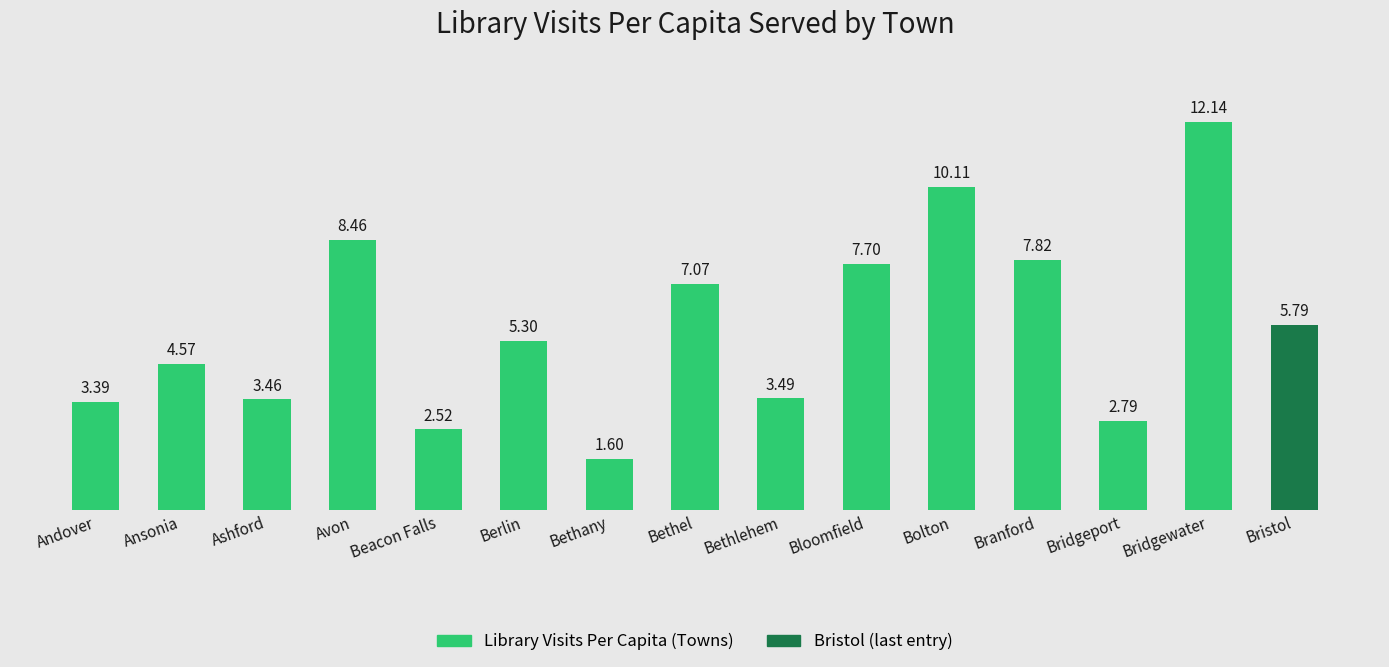

Are the bars grouped side by side (vs. stacked)?

No